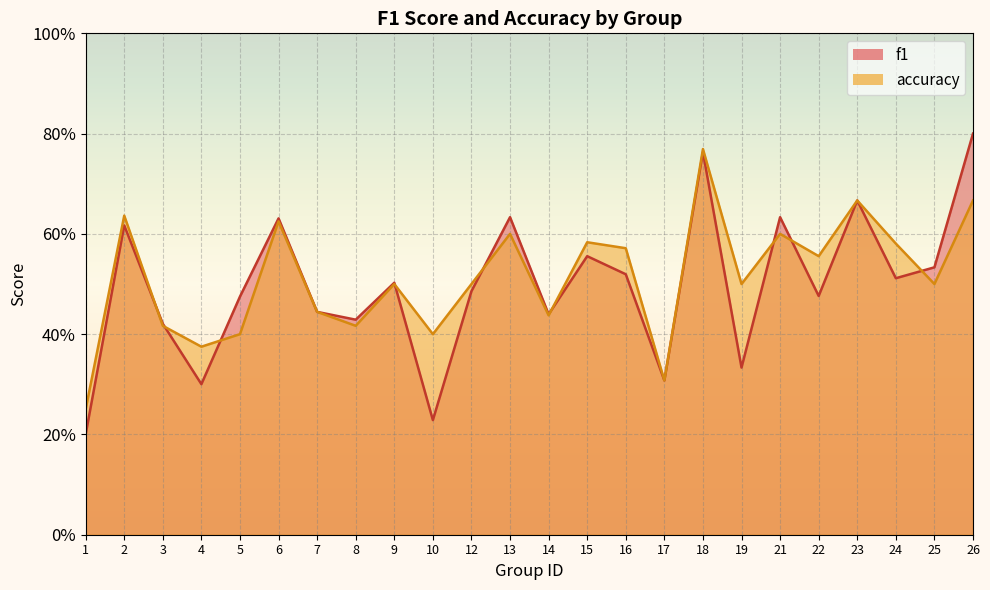

What is the value of the f1 point at the 6th from the left?

0.6